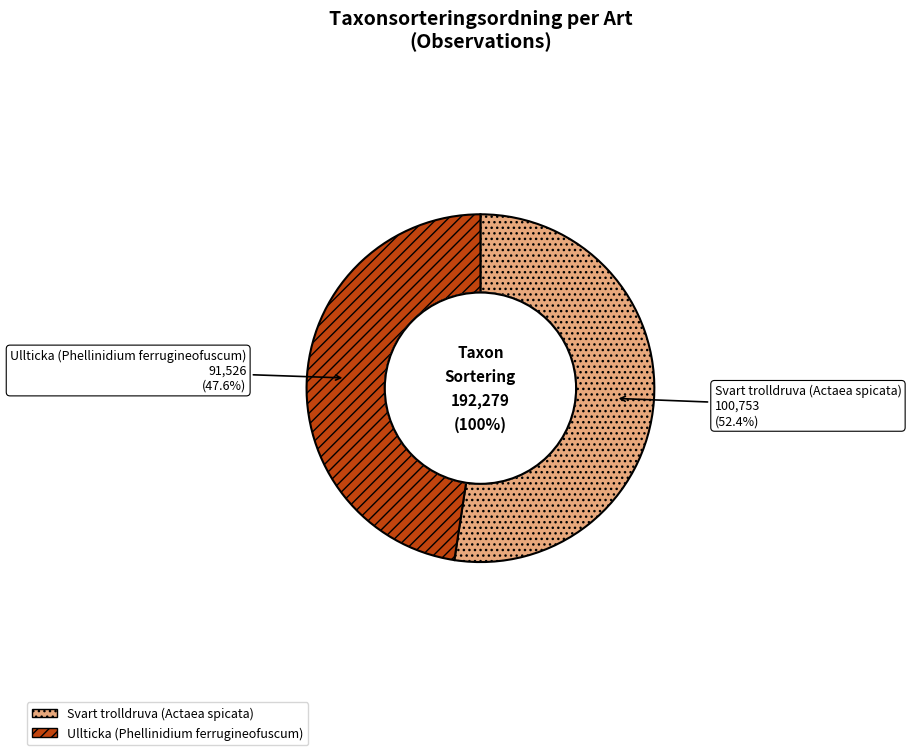

Is it true that Svart trolldruva (Actaea spicata) is 44% of the pie?

False